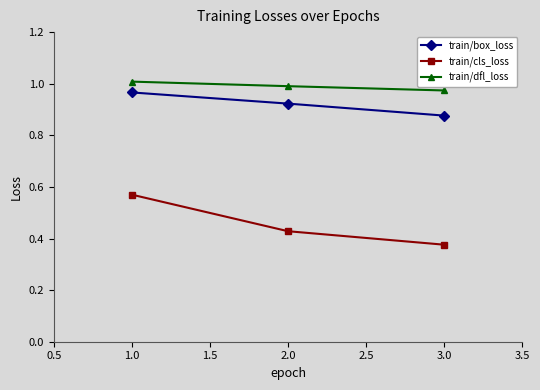

How many data points does each series have?

3